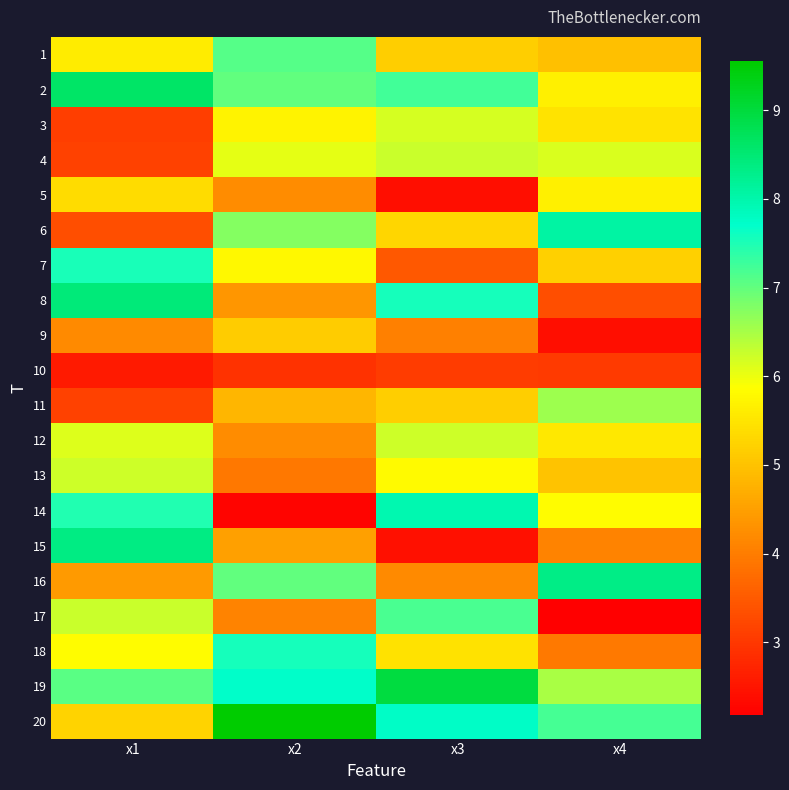

Which series has the largest range (max minus min)?

15